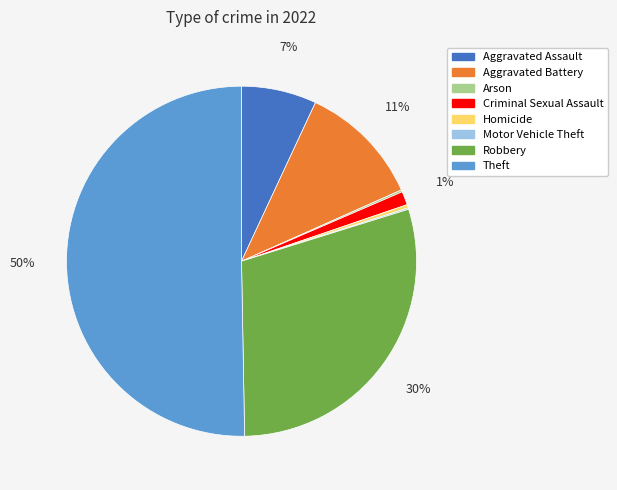

Which has a higher value, Criminal Sexual Assault or Aggravated Assault?

Aggravated Assault